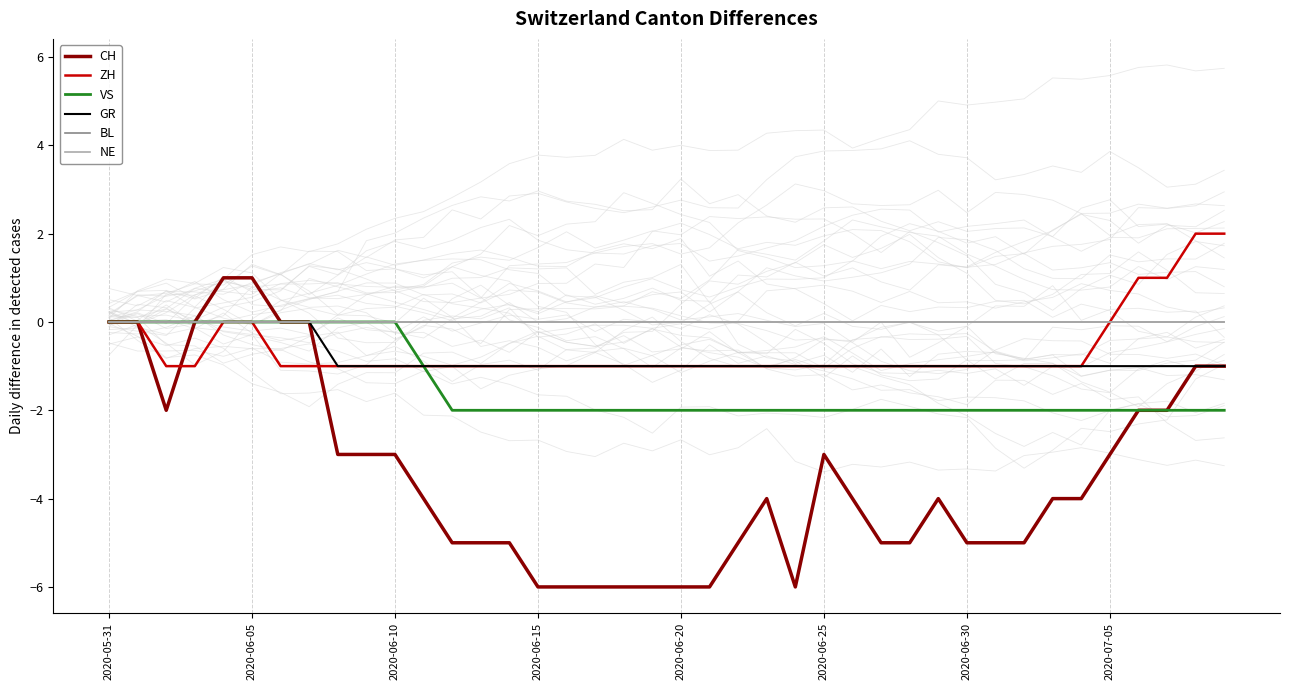

What is the sum of all ZH values?

-25